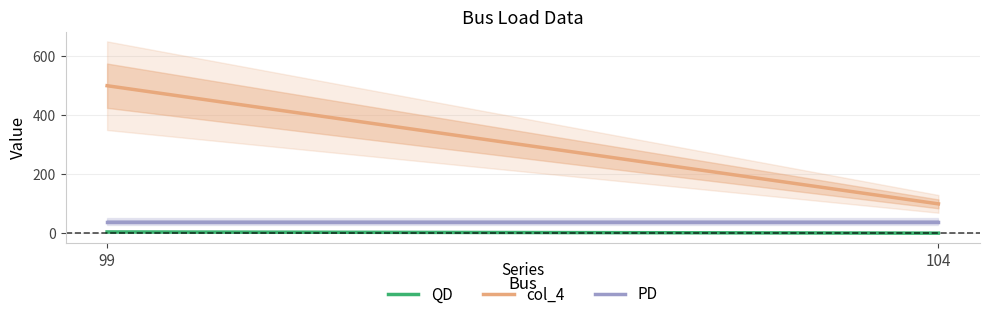

Between 99 and 104, which series saw the biggest shift?

col_4